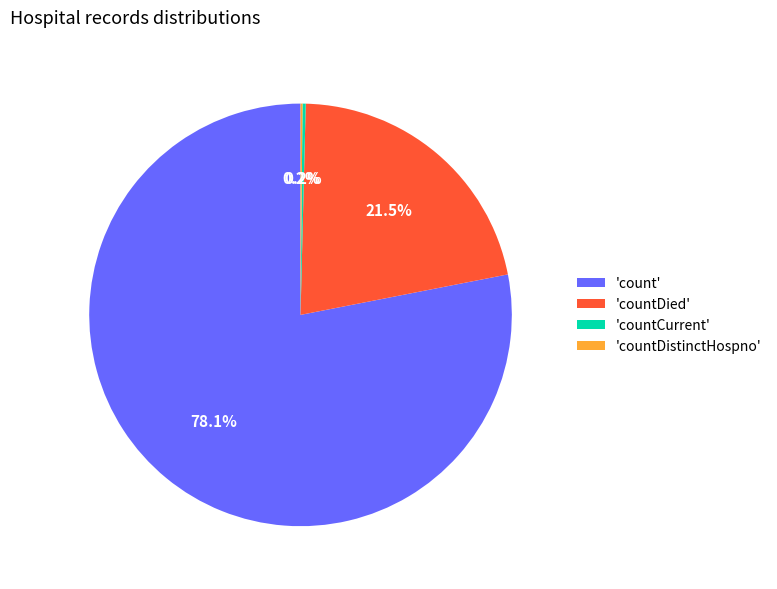

Which slice represents more than half of the pie?

'count'